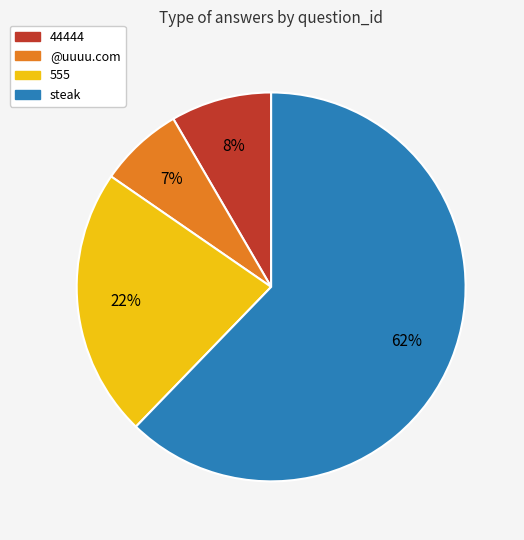

Is there a majority slice in this chart?

Yes